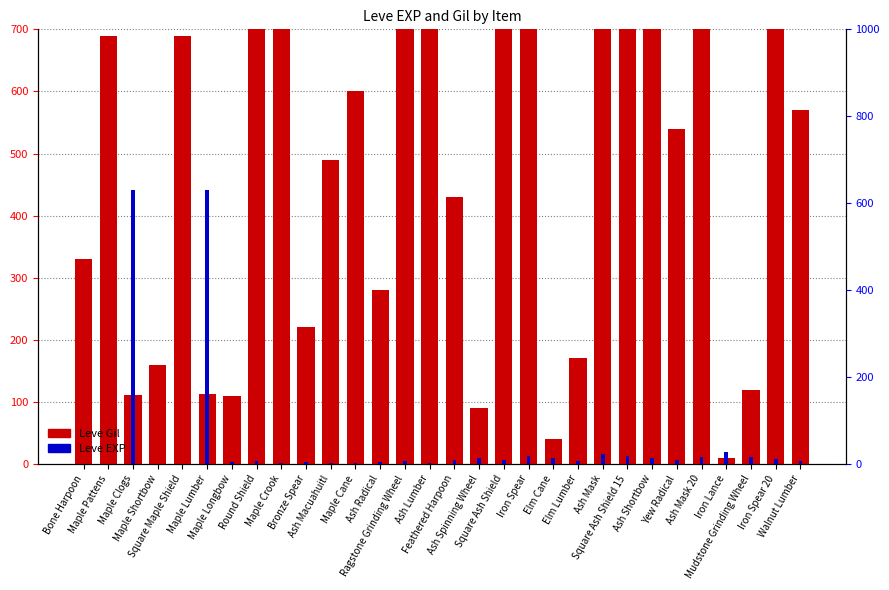

What is the label of the 9th bar from the left?

Maple Crook